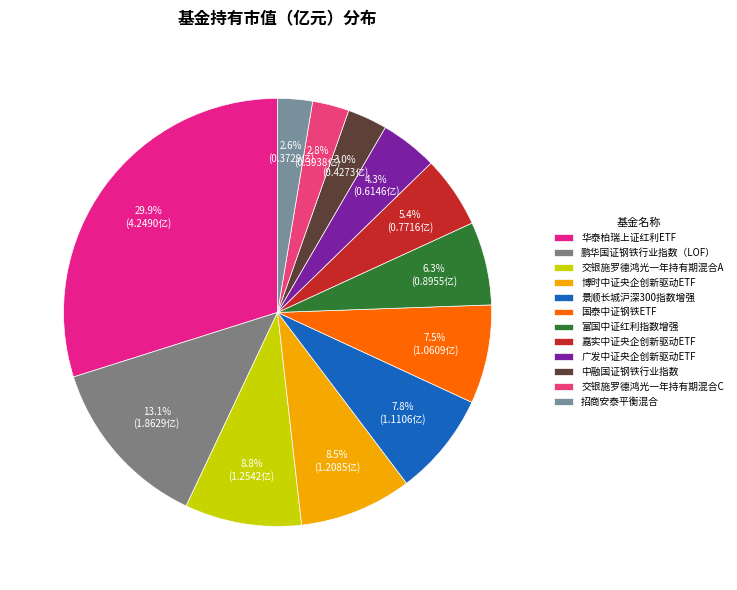

Which category has the biggest portion of the pie?

华泰柏瑞上证红利ETF